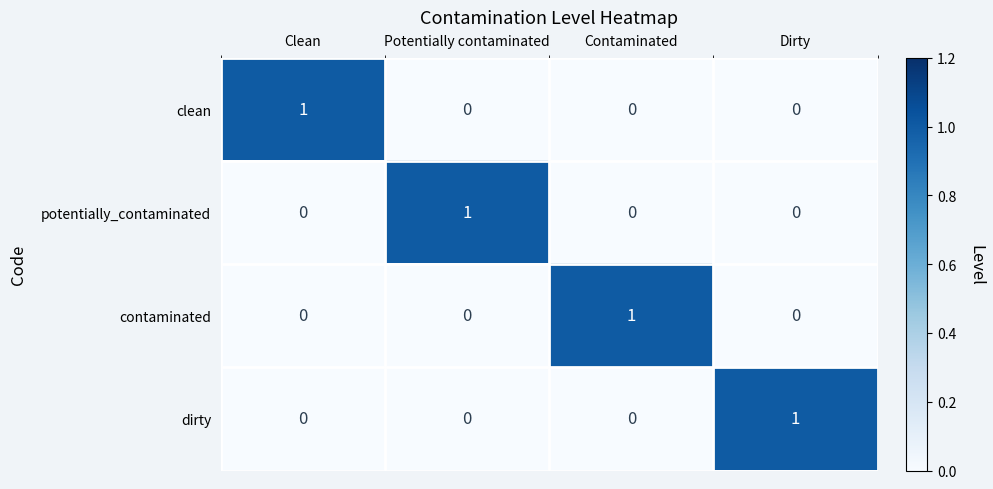

Is it true that potentially_contaminated equals -1 at Dirty?

False